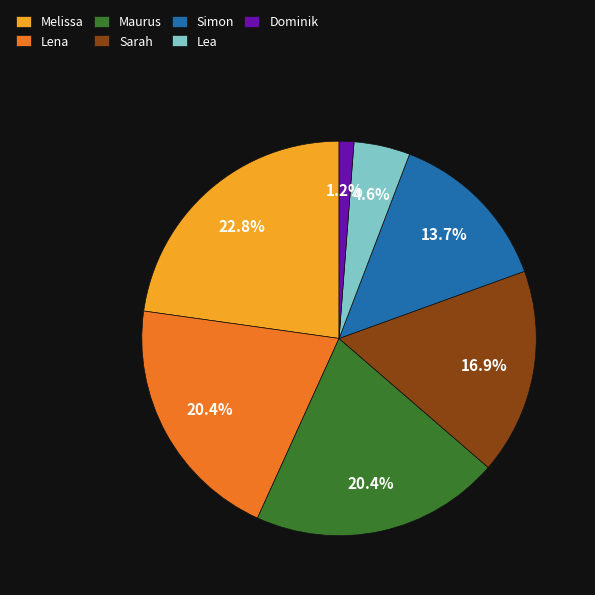

What percentage is NOT represented by Lea?

95.4%